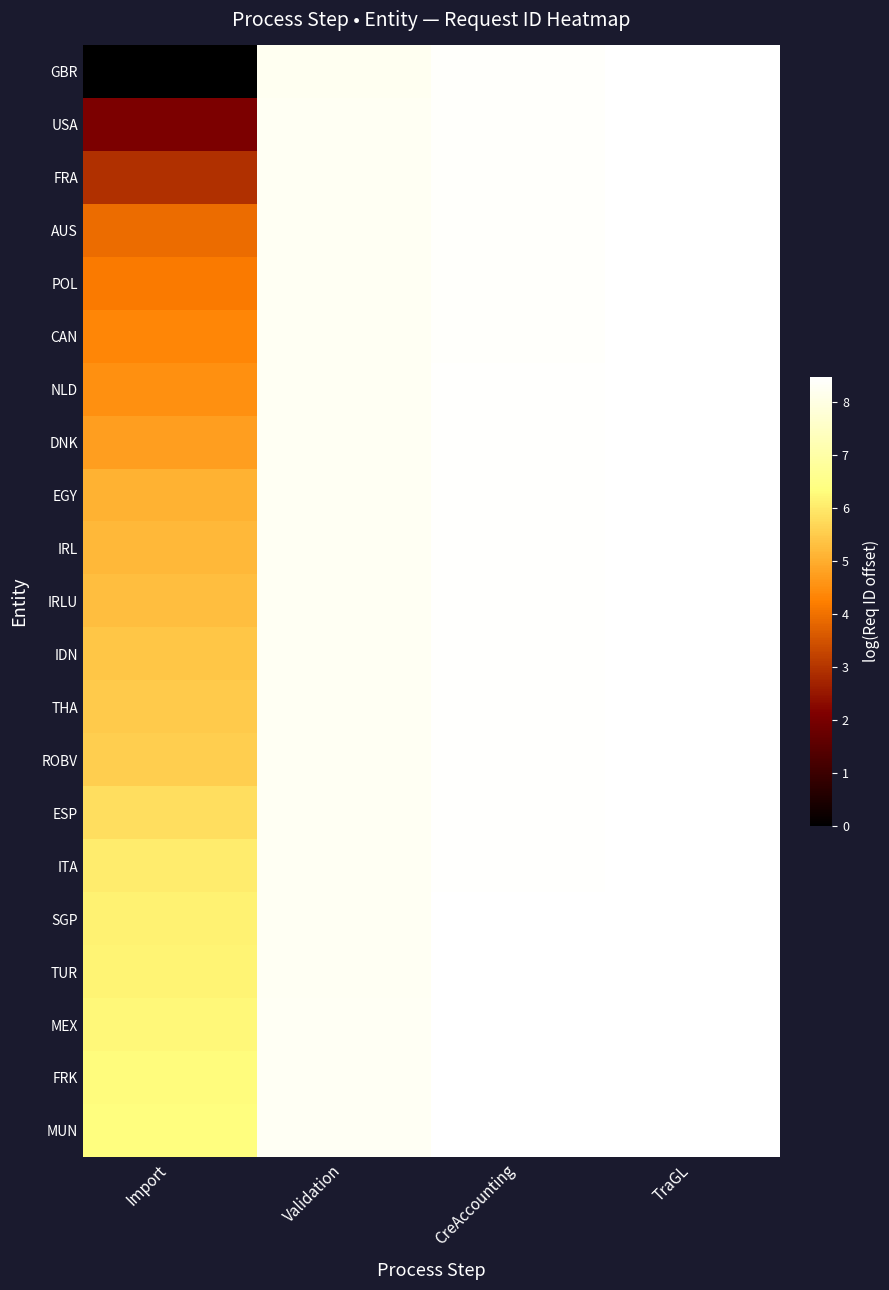

Which series has the largest total across all categories?

MUN